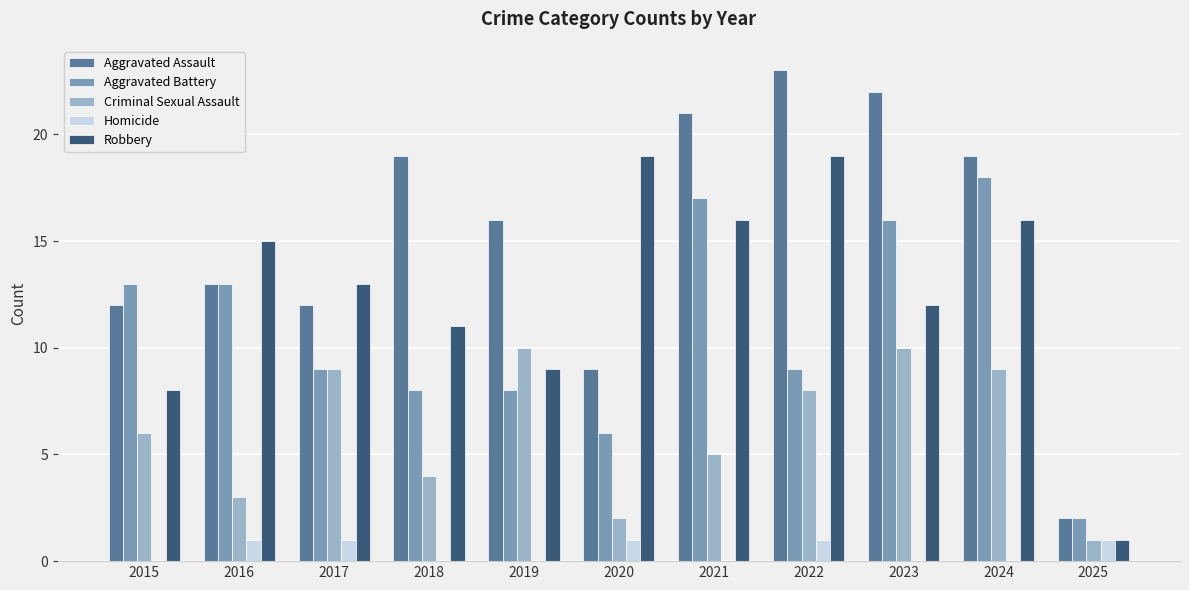

Count the number of categories in the chart.

11